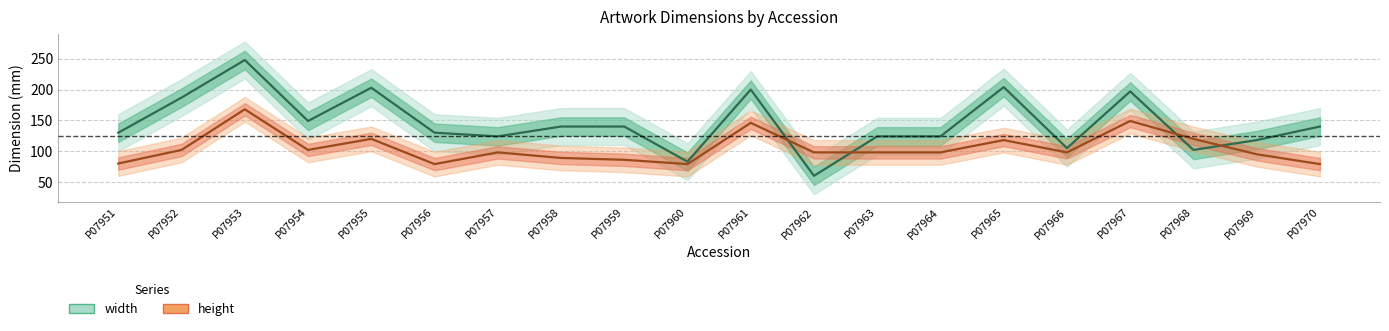

Reading left to right, what are all the values shown in this chart?

width: P07951=130	P07952=187	P07953=248	P07954=149	P07955=203	P07956=130	P07957=124	P07958=140	P07959=140	P07960=83	P07961=200	P07962=60	P07963=124	P07964=124	P07965=204	P07966=105	P07967=197	P07968=102	P07969=118	P07970=140
height: P07951=80	P07952=102	P07953=168	P07954=102	P07955=120	P07956=79	P07957=98	P07958=89	P07959=86	P07960=79	P07961=146	P07962=98	P07963=98	P07964=98	P07965=118	P07966=98	P07967=149	P07968=120	P07969=95	P07970=79